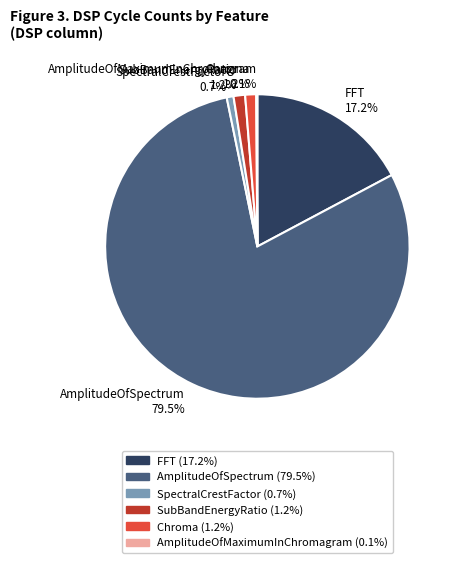

Which category has the biggest portion of the pie?

AmplitudeOfSpectrum